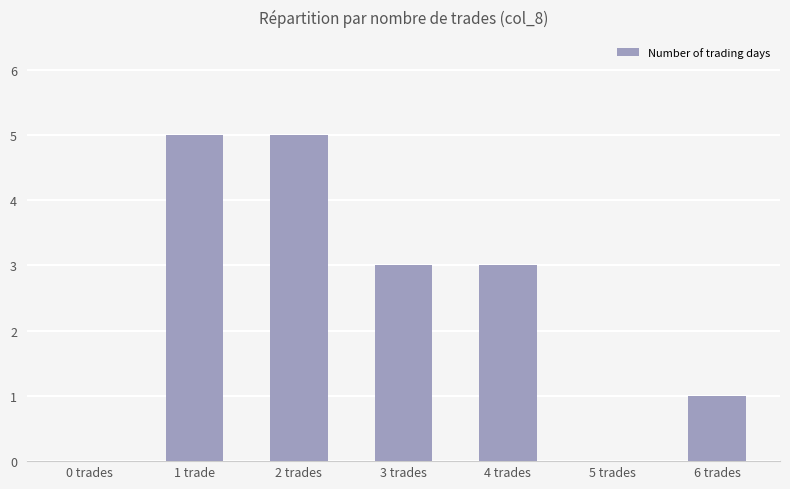

Between 1 trade and 4 trades, which is larger?

1 trade